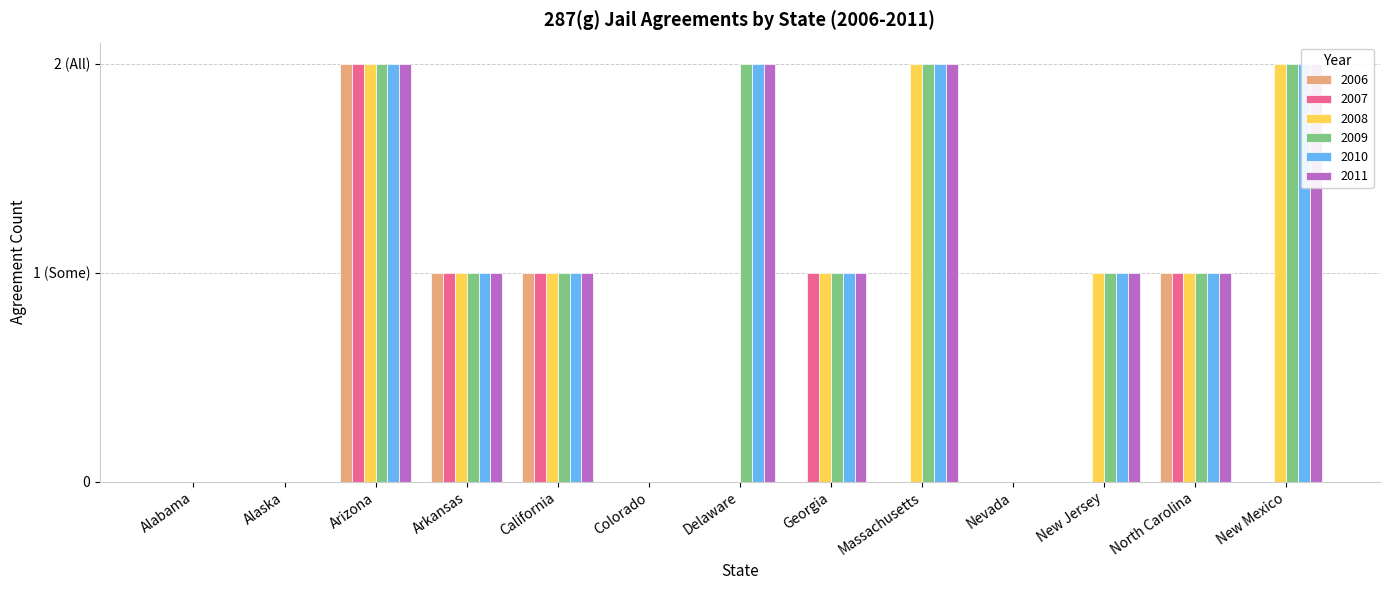

Where is 2006 nearest to the value 1?

Arkansas